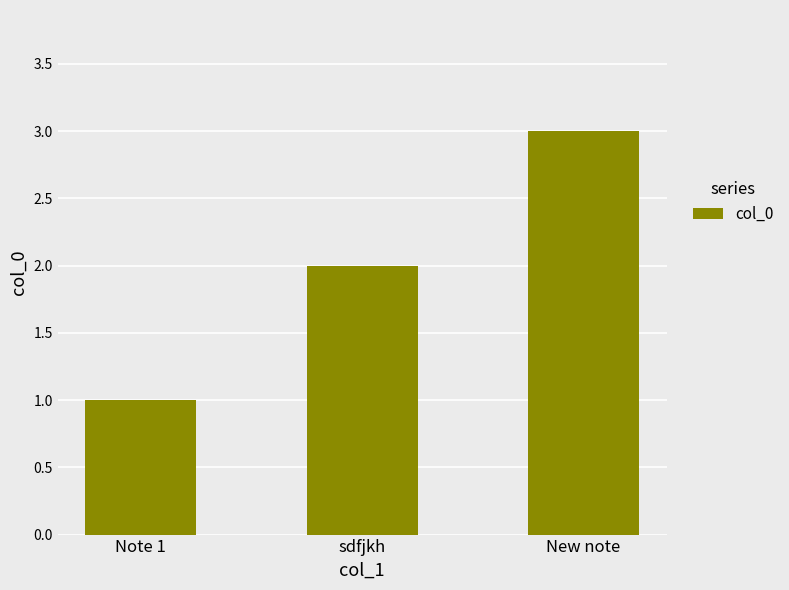

Read the value at sdfjkh.

2